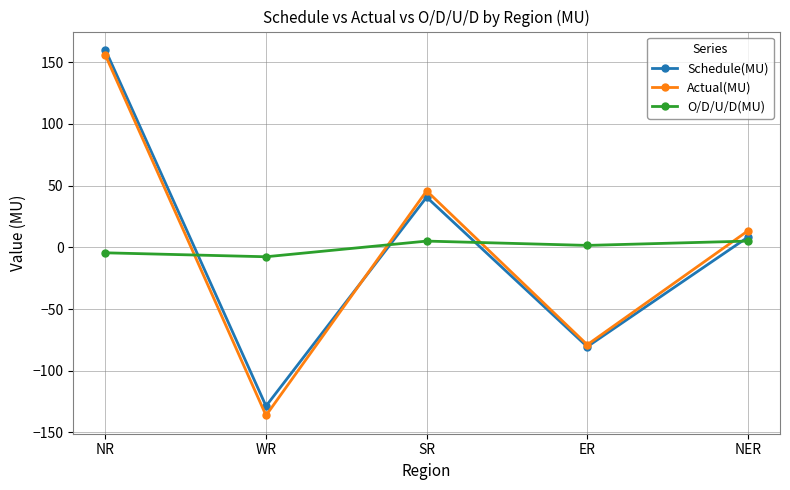

Is this an area chart (filled region under the line)?

No